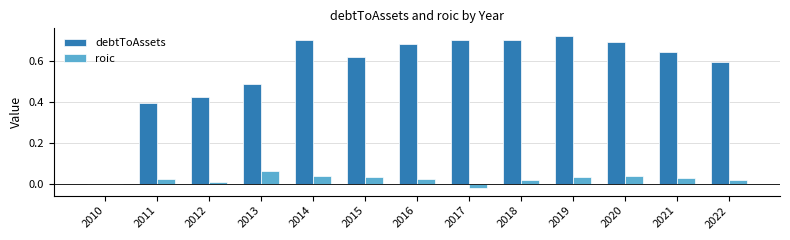

Are the bars grouped side by side (vs. stacked)?

Yes